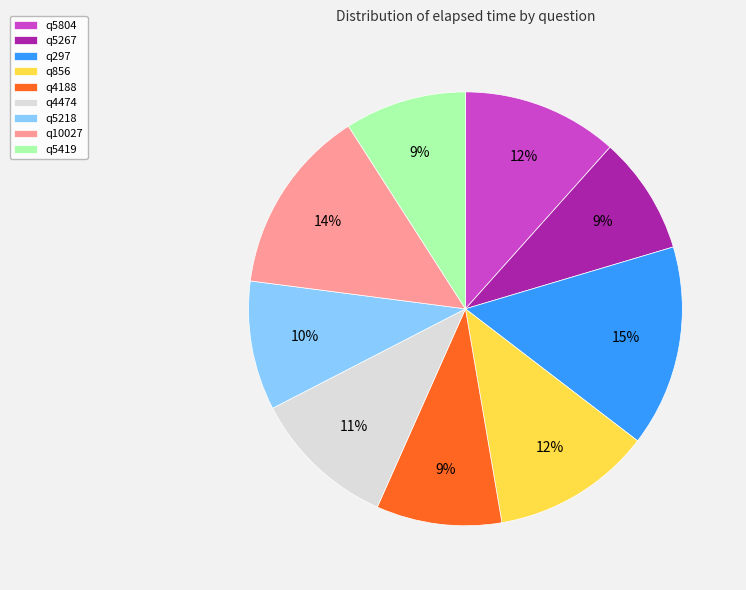

How many slices are in this pie chart?

9